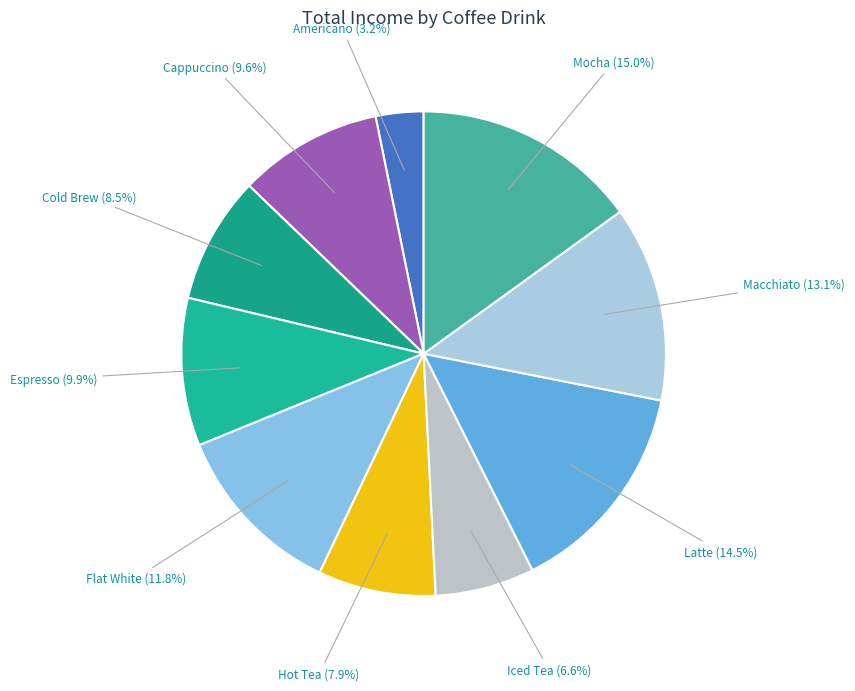

Is there a majority slice in this chart?

No